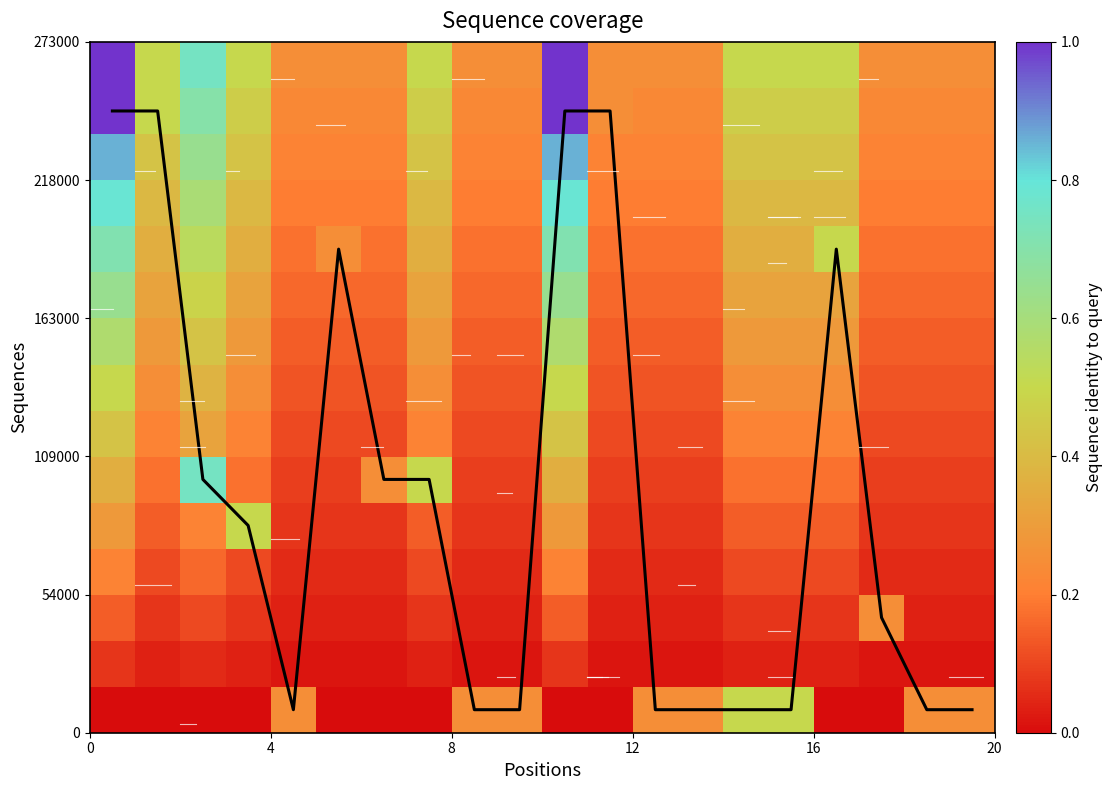

What is the difference between the maximum and minimum values in the row_0 series?

0.5